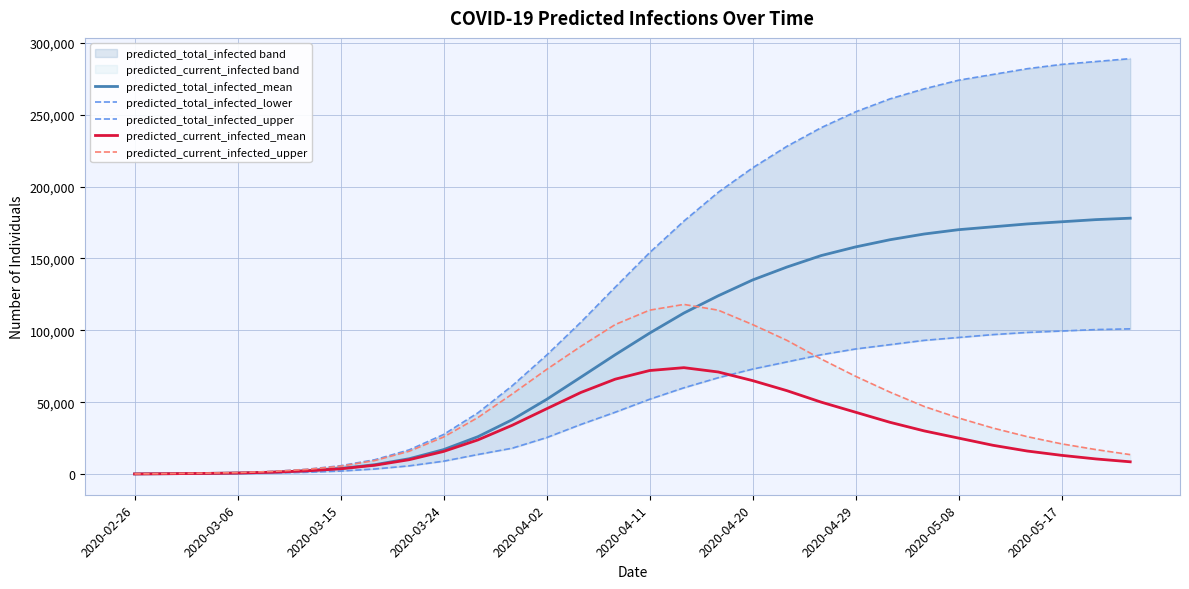

What is the sum of all predicted_current_infected_upper values?

1367315